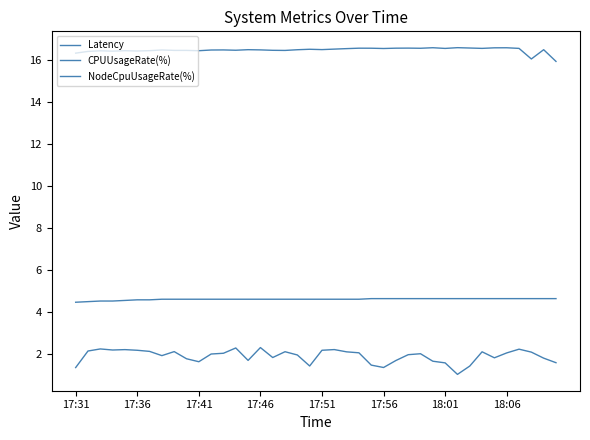

True or false: CPUUsageRate(%) and NodeCpuUsageRate(%) intersect in this chart.

False